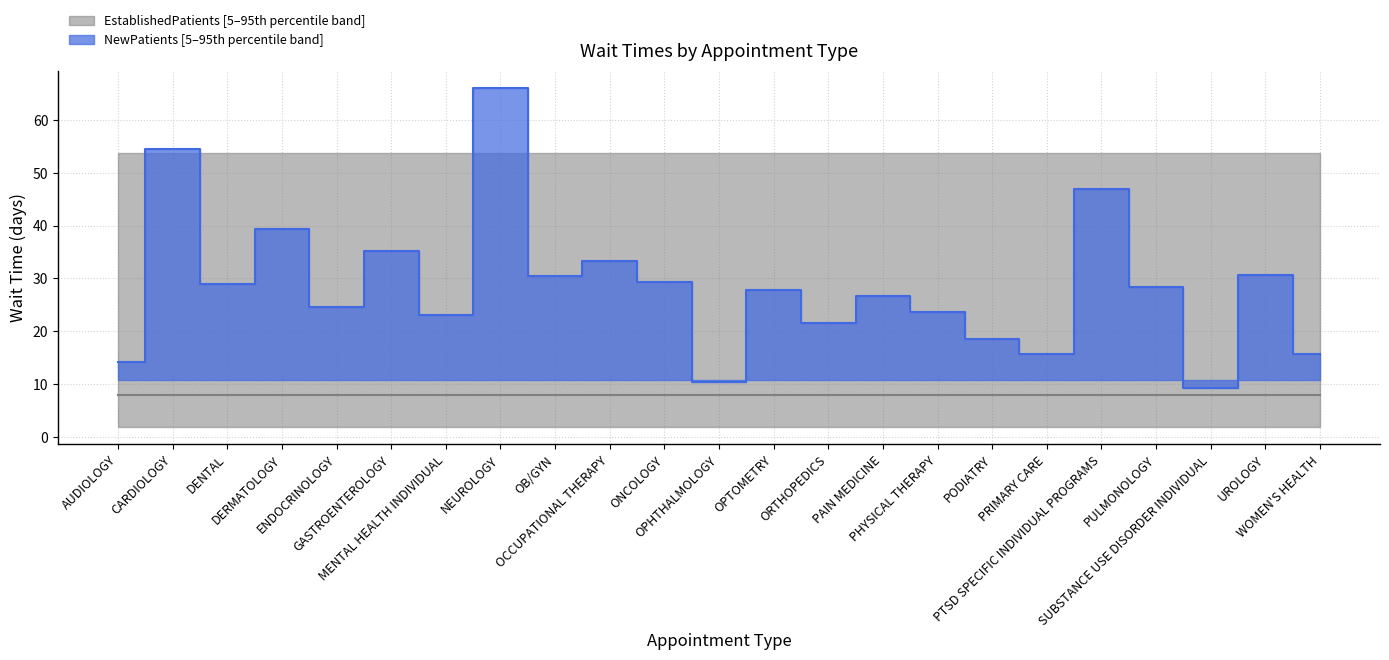

What is the maximum value shown in the chart?

66.1